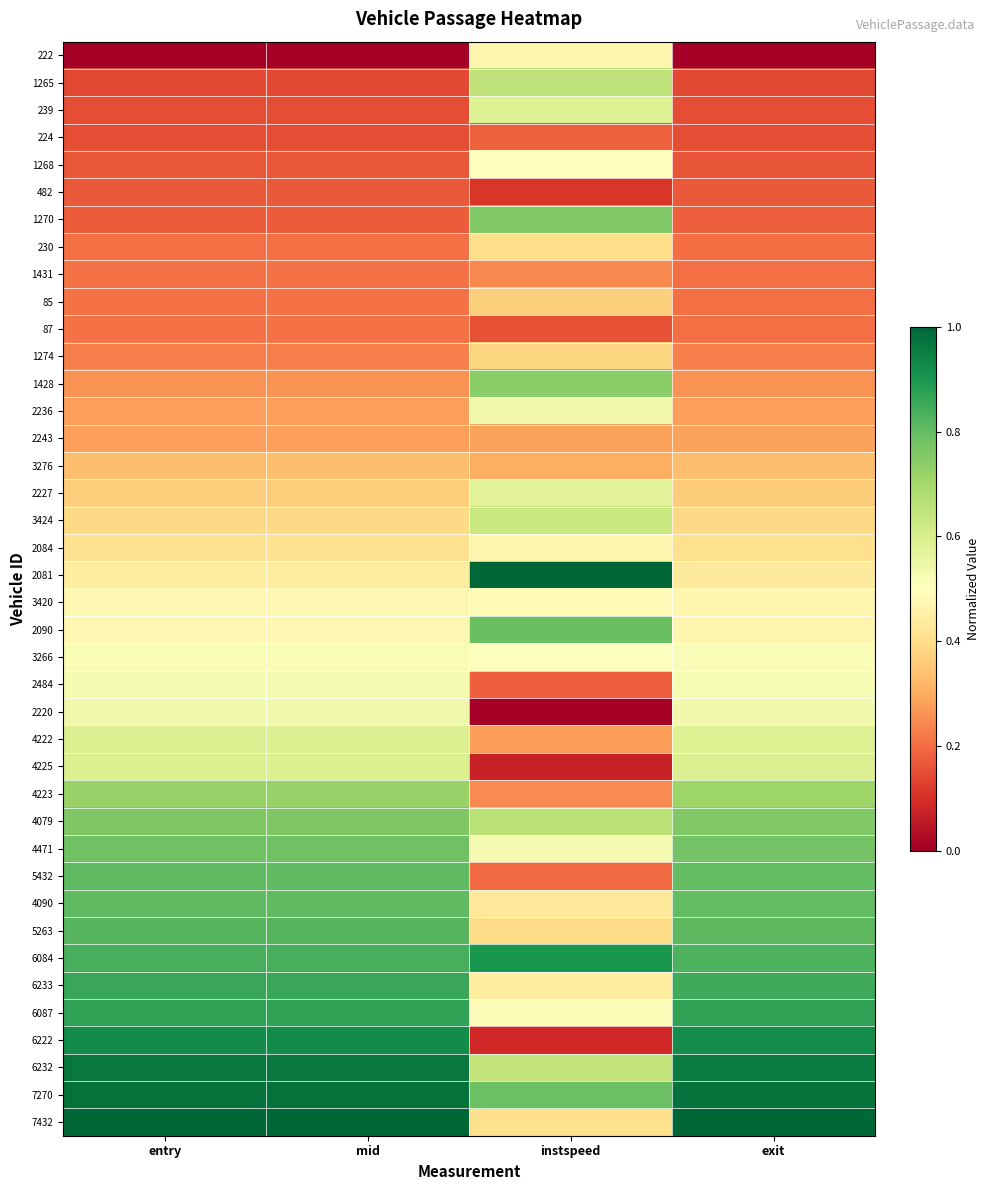

What is the greatest value displayed?

1.0